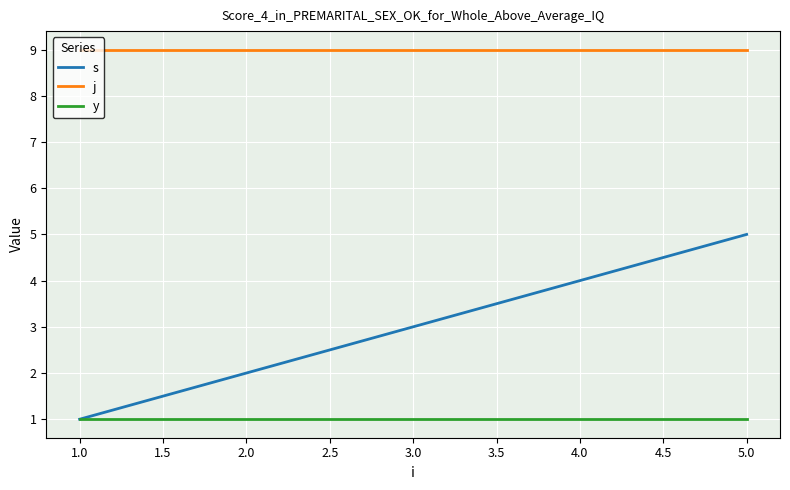

List the series in order of their peak value, highest first.

j, s, y